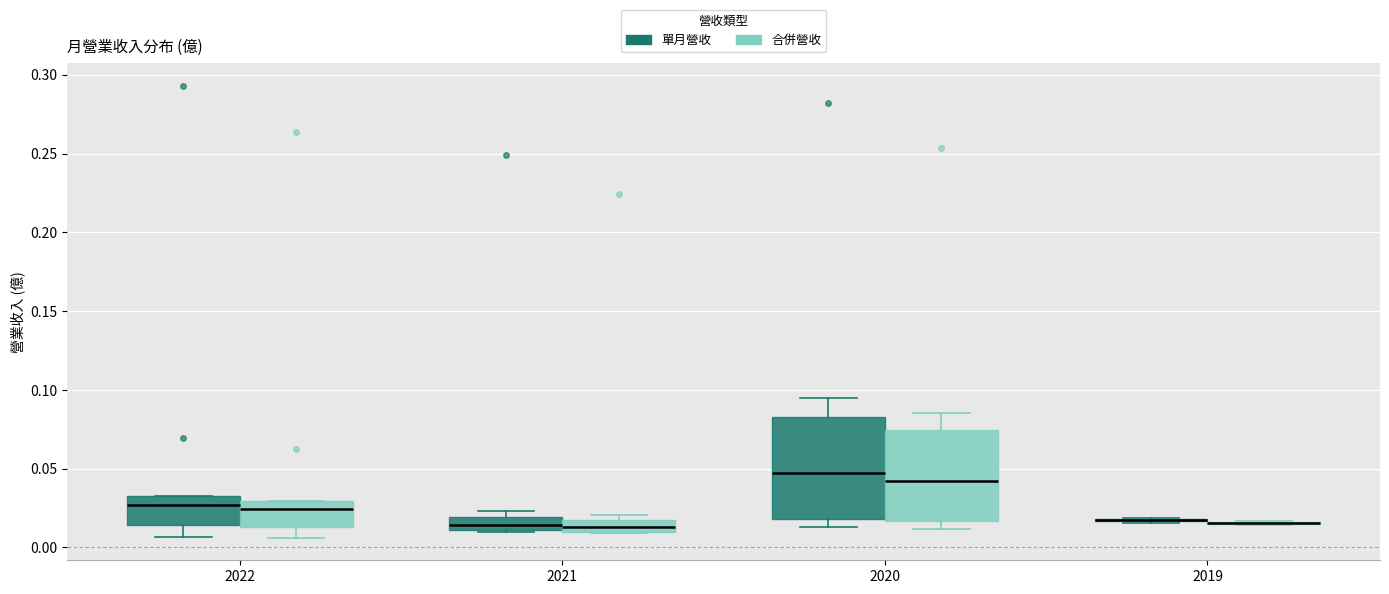

Where does the median line of the box for 2020 (單月營收) sit on the y-axis? The values are not printed on the chart, so give them approximately, as read against the axis.

0.045